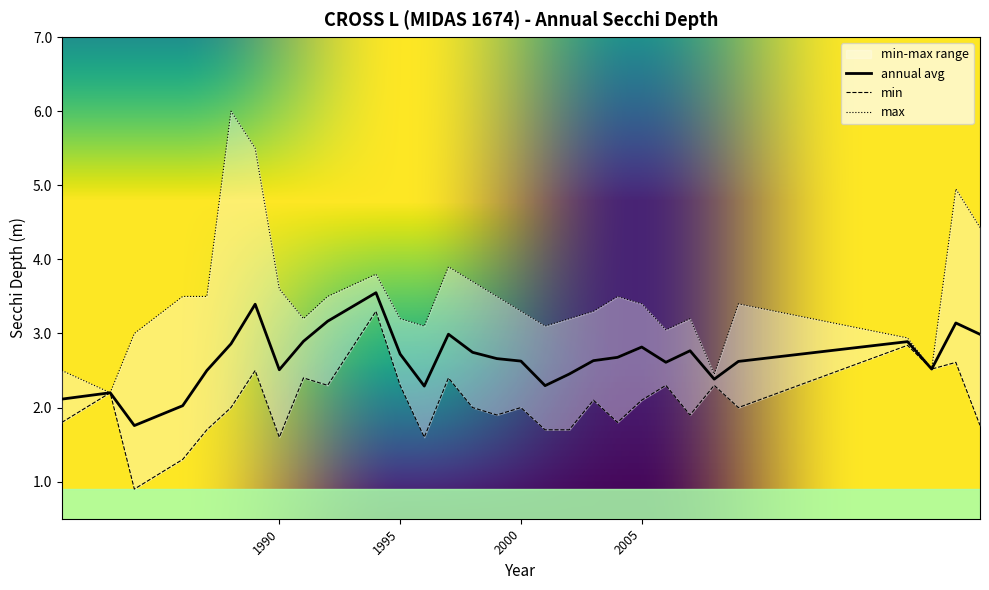

Where does the min series first go above 2?

1983